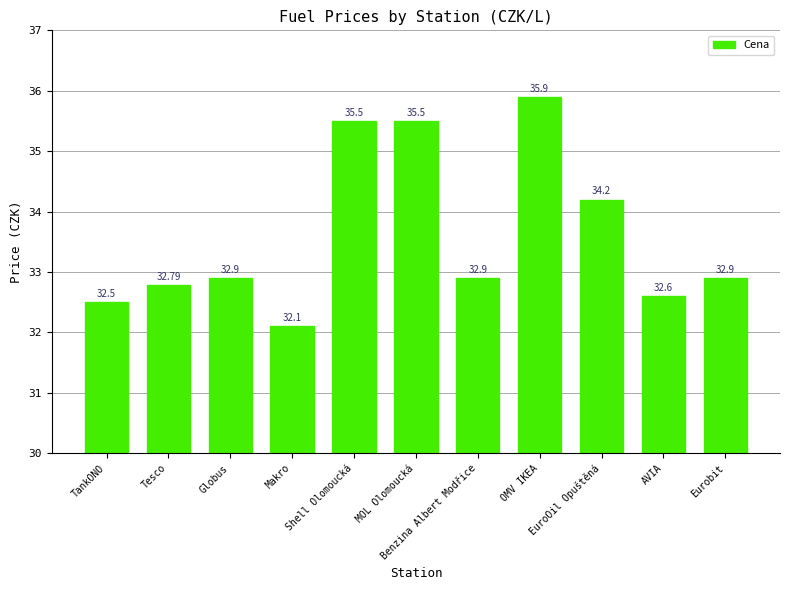

What is the difference between the maximum and minimum values?

3.8